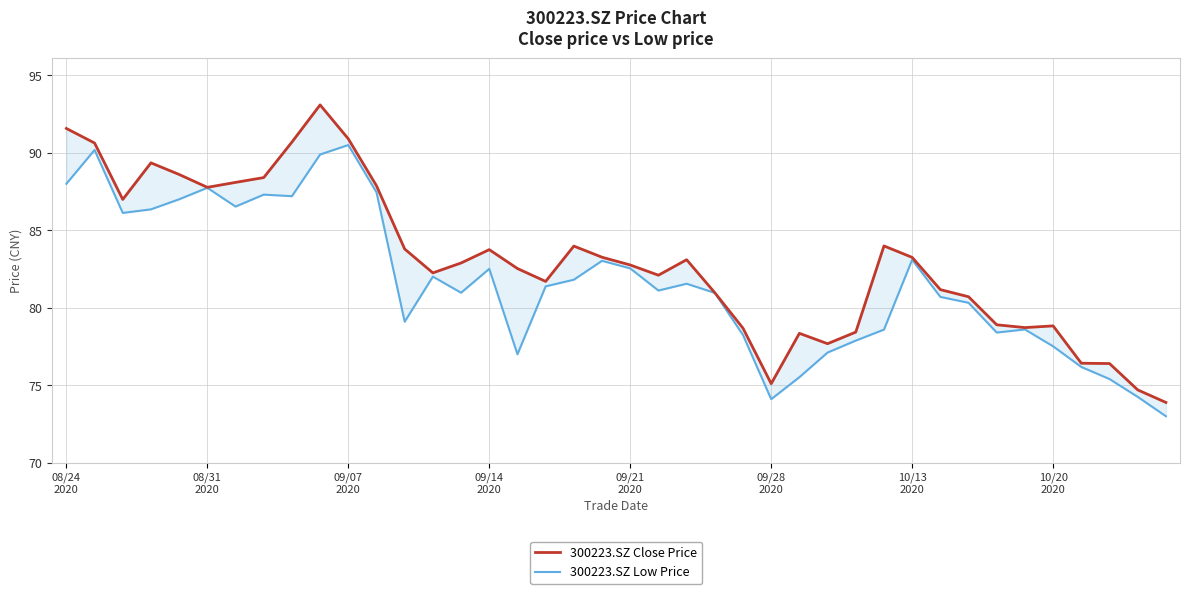

Is it true that 300223.SZ Low Price equals 47.2 at 22?

False